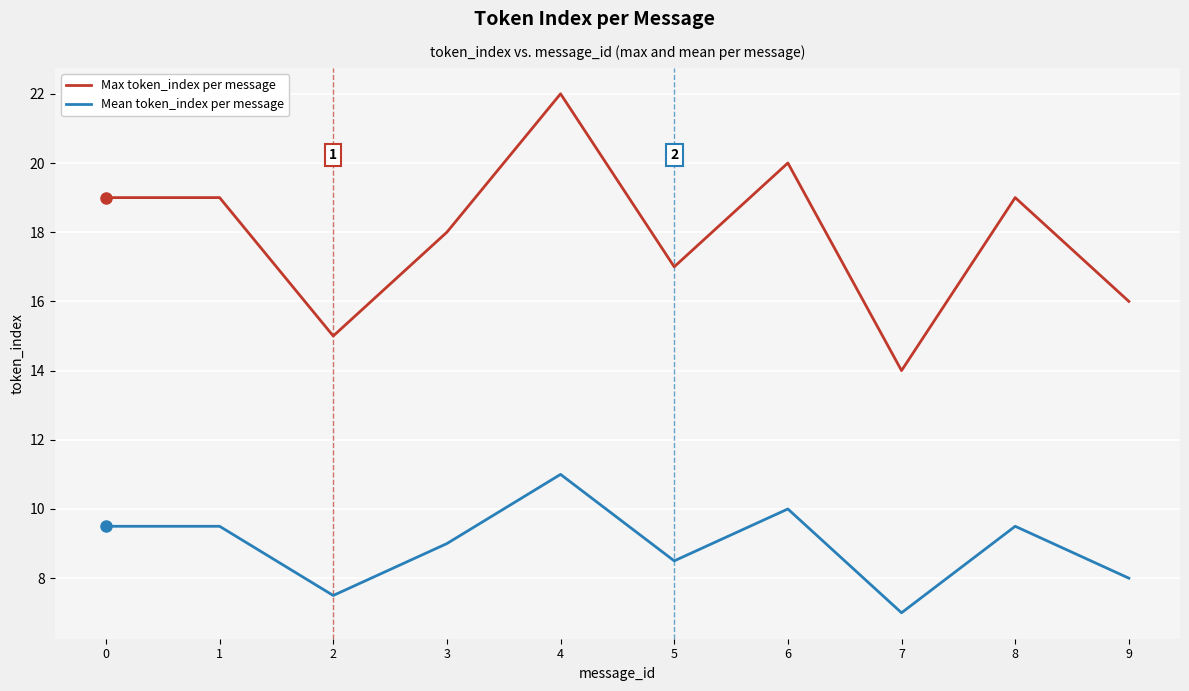

At which category is the sum across all series the highest?

4